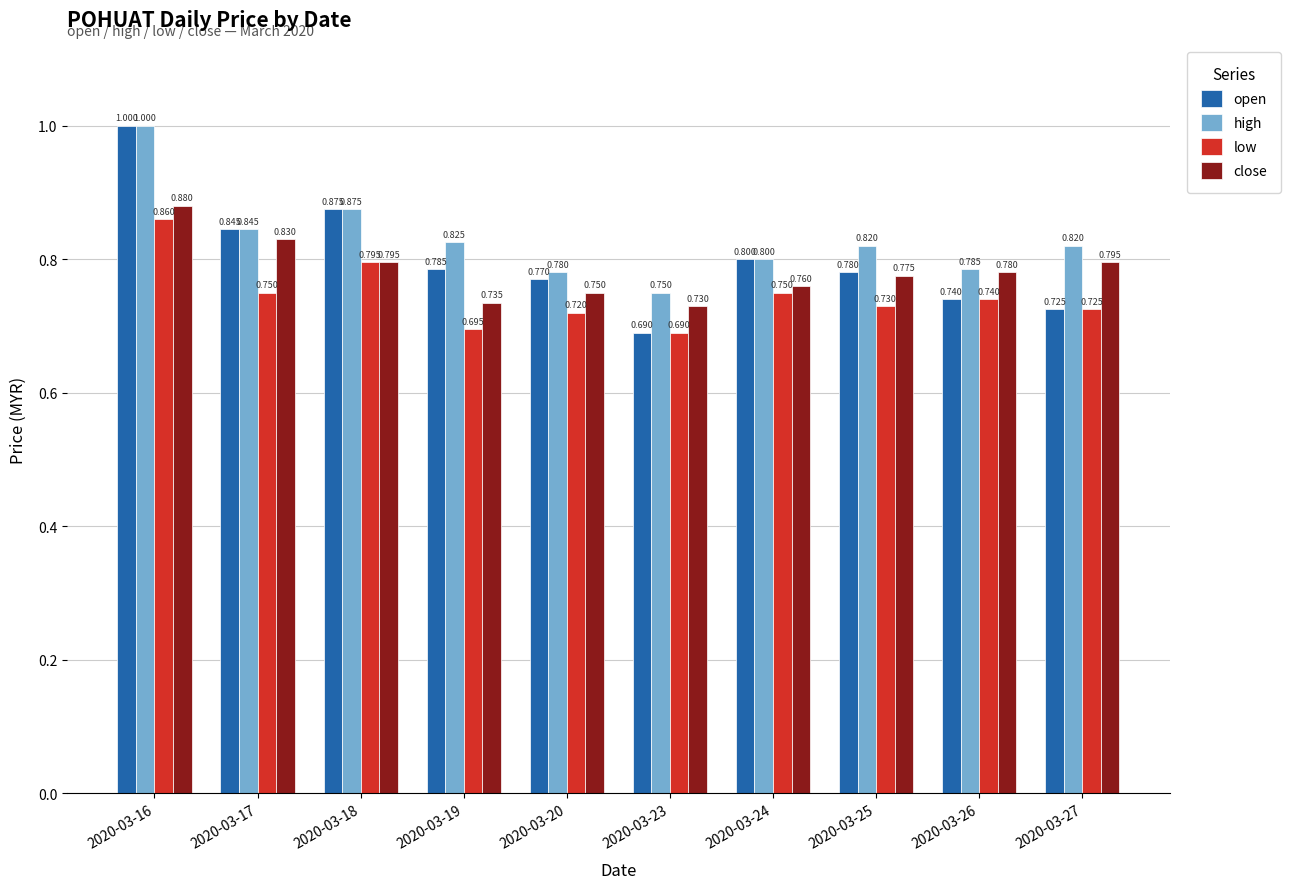

True or false: high has a value of 0.8 at 2020-03-17.

True